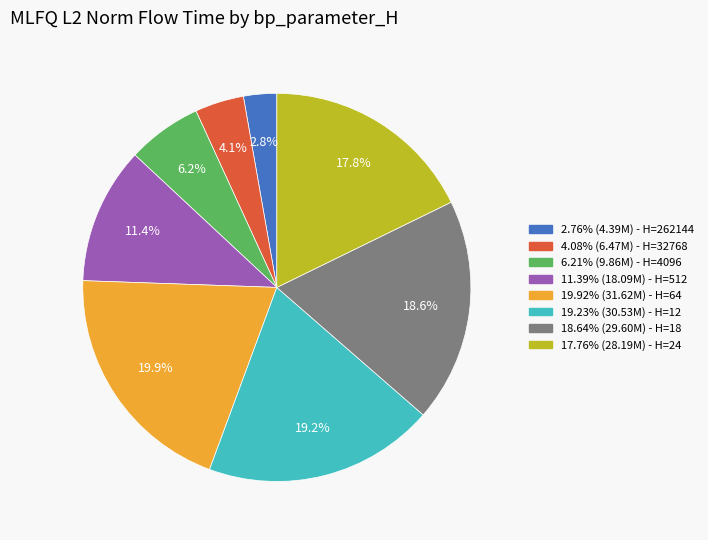

Is there any slice that represents more than half of the pie?

No